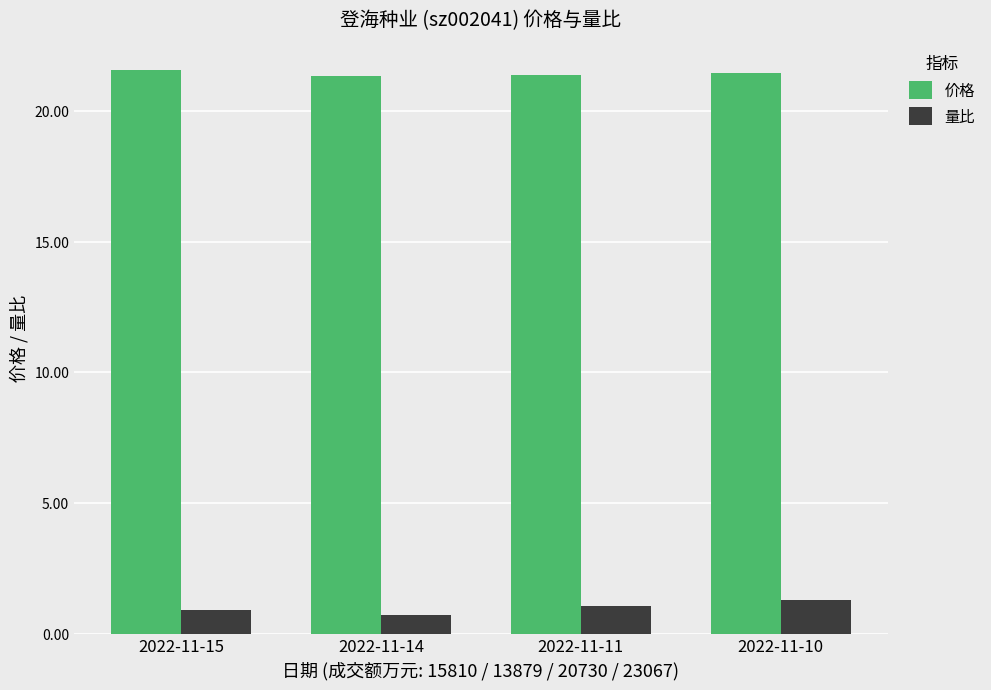

What is the sum of the 价格 values at 2022-11-10 and 2022-11-15?

43.0